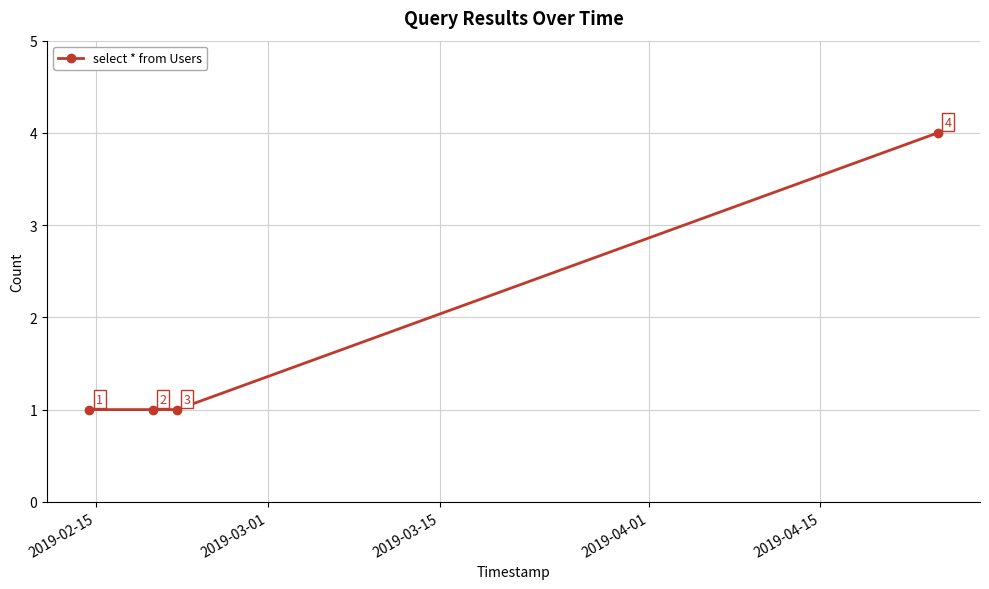

How many lines are shown in the chart?

1